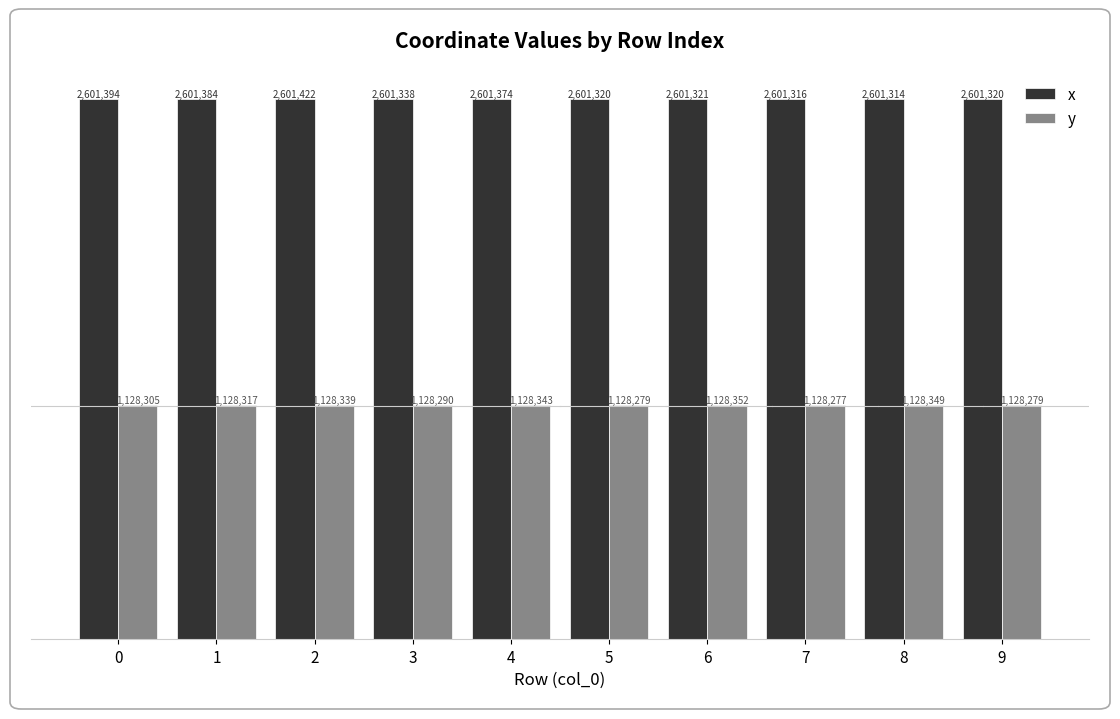

Does the chart contain any negative values?

No